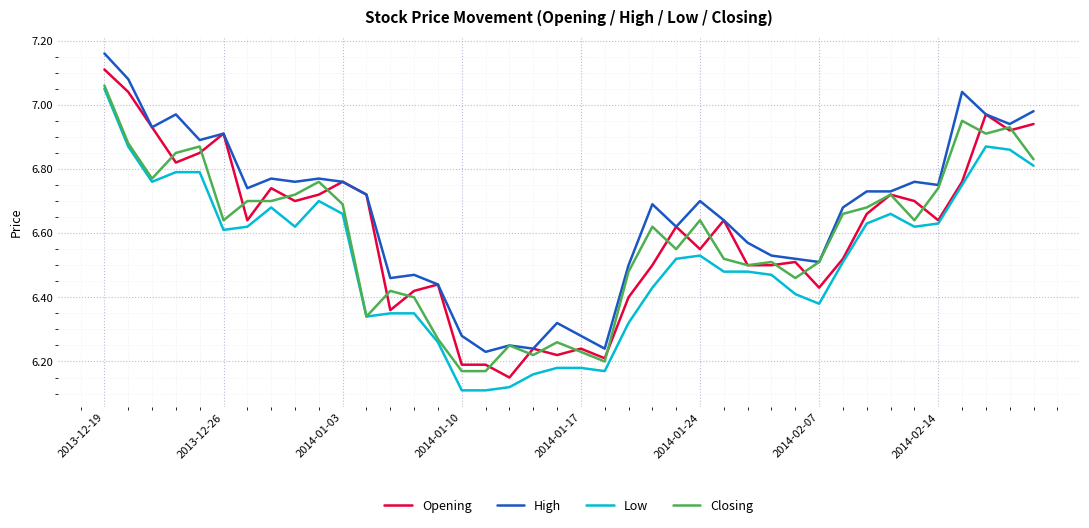

True or false: High and Low cross at least once.

False